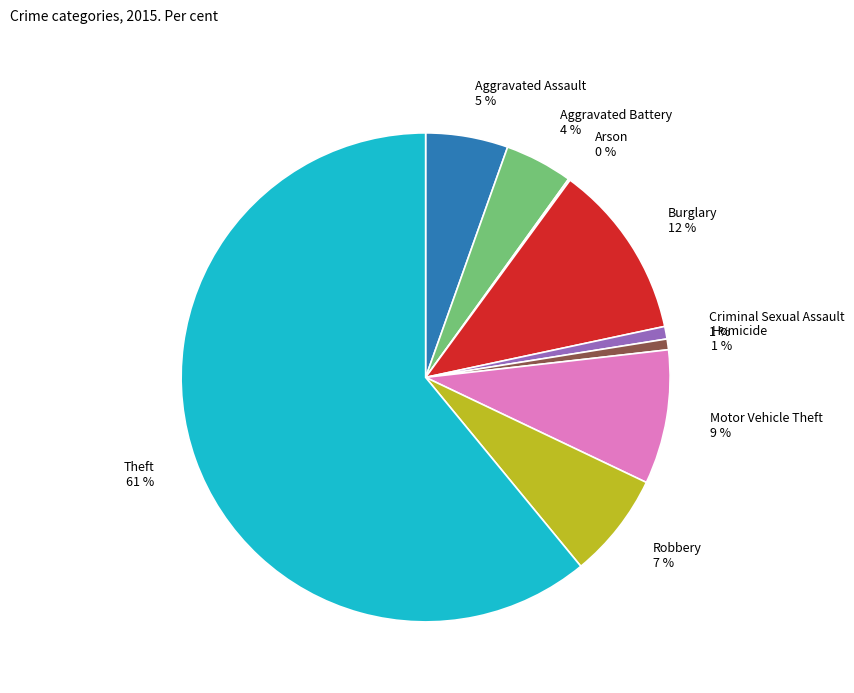

Approximately how many times larger is the value at Criminal Sexual Assault compared to Motor Vehicle Theft?

0.1